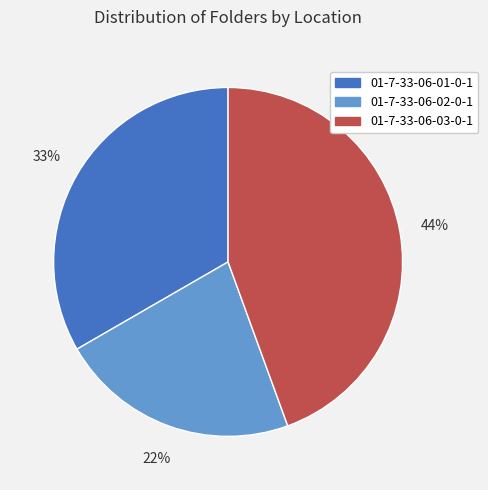

To the nearest percent, what is the average slice percentage?

33%